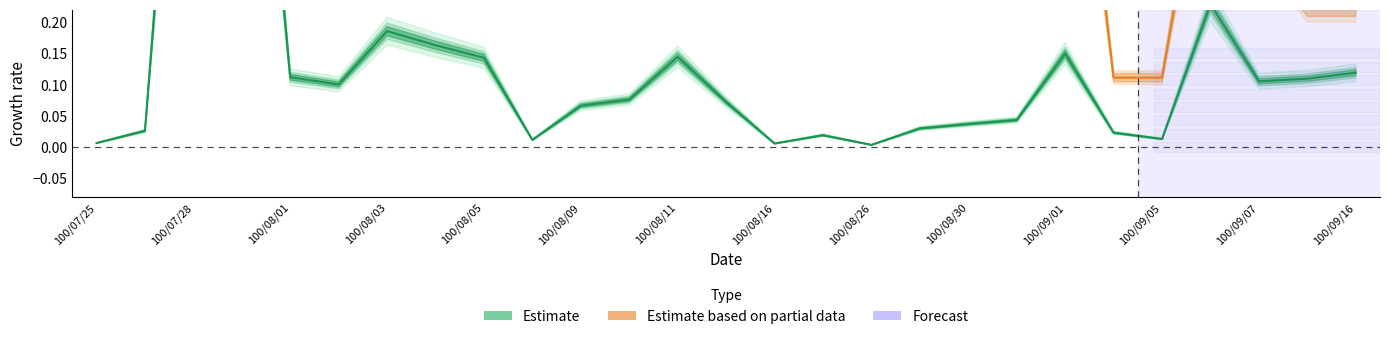

True or false: there are more than 1 points higher than both neighbors.

True